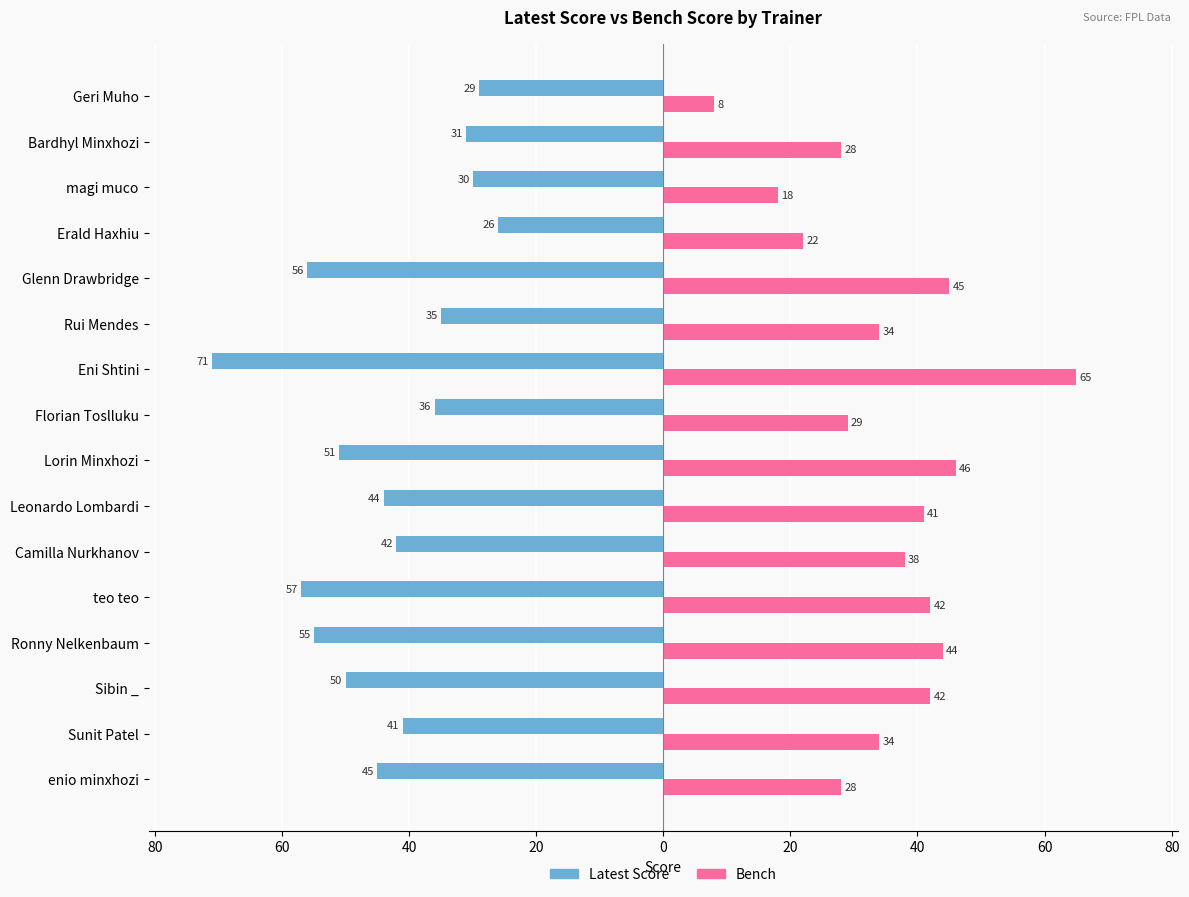

What are all the series names shown in the legend?

Latest Score, Bench